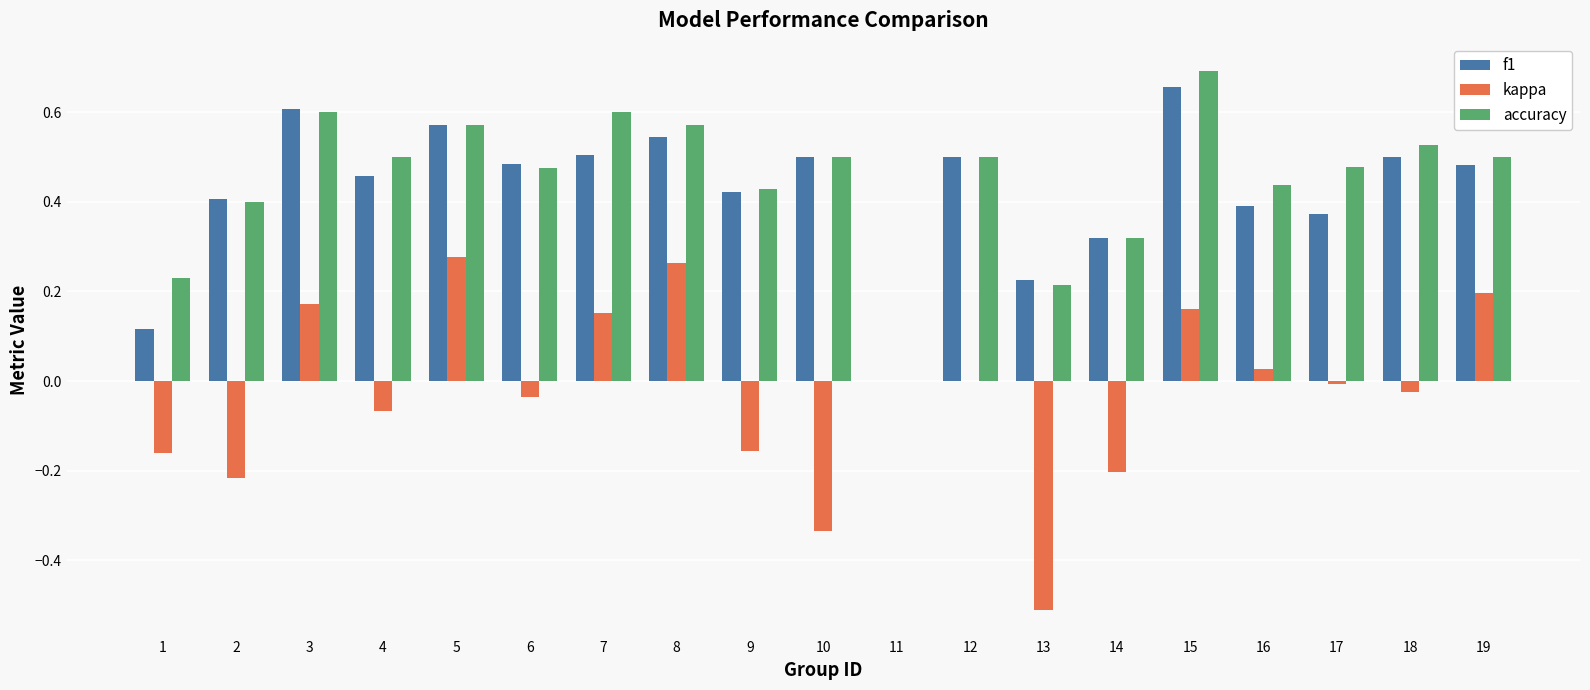

What is the sum of all kappa values?

-0.5